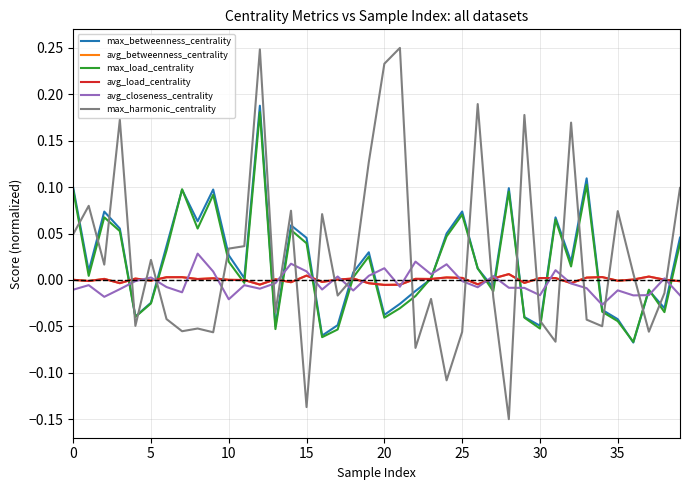

Does the chart have visible grid lines?

Yes